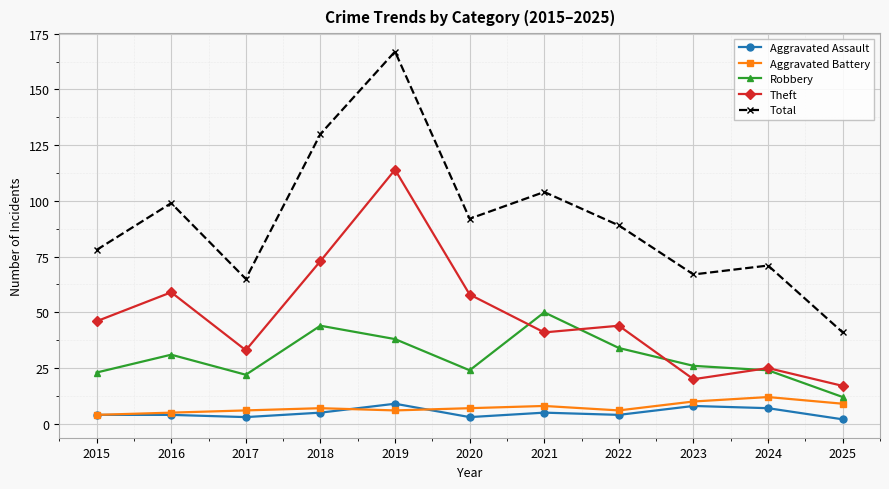

How many lines are shown in the chart?

5